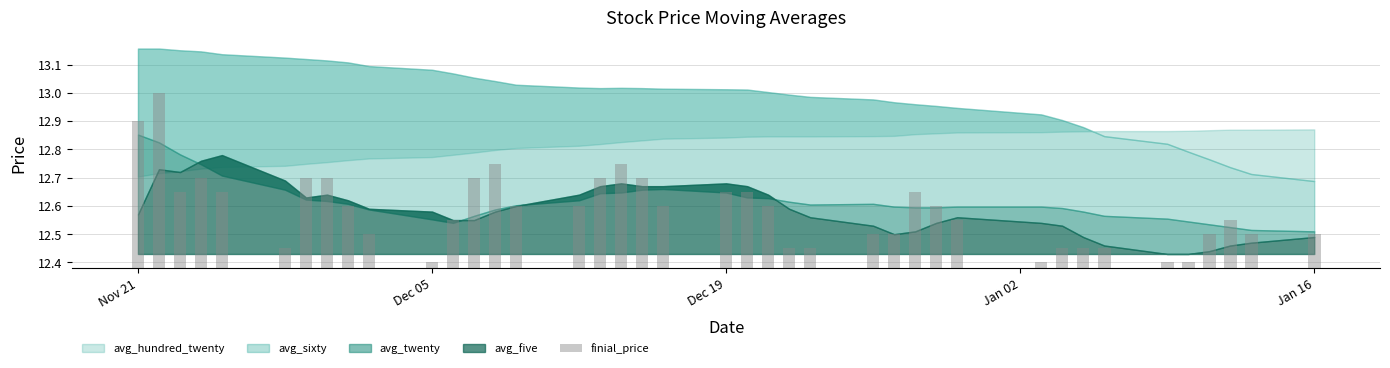

Which has a higher value, Dec 19 or Jan 02?

Jan 02